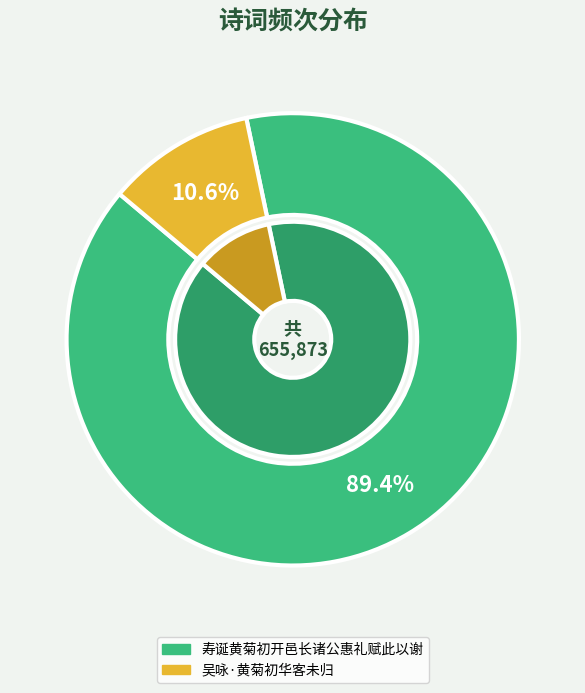

What is the change in value from 寿诞黄菊初开邑长诸公惠礼赋此以谢 to 吴咏·黄菊初华客未归?

-516899